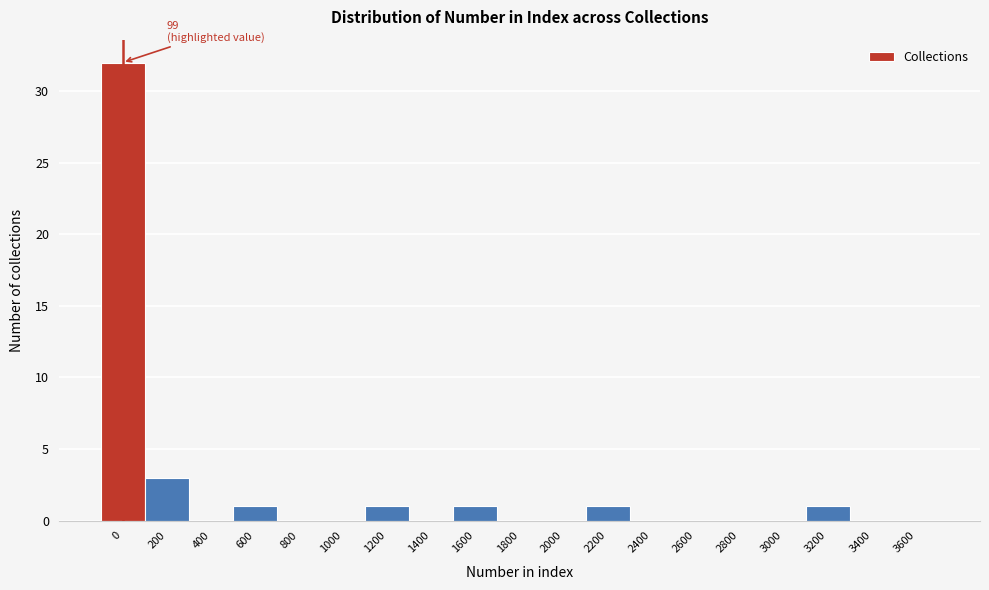

Reading left to right, what are all the values shown in this chart?

0=32	200=3	400=0	600=1	800=0	1000=0	1200=1	1400=0	1600=1	1800=0	2000=0	2200=1	2400=0	2600=0	2800=0	3000=0	3200=1	3400=0	3600=0